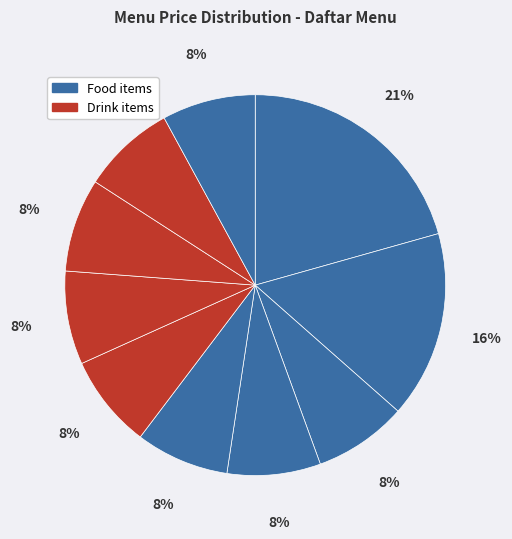

How many slices are in this pie chart?

10